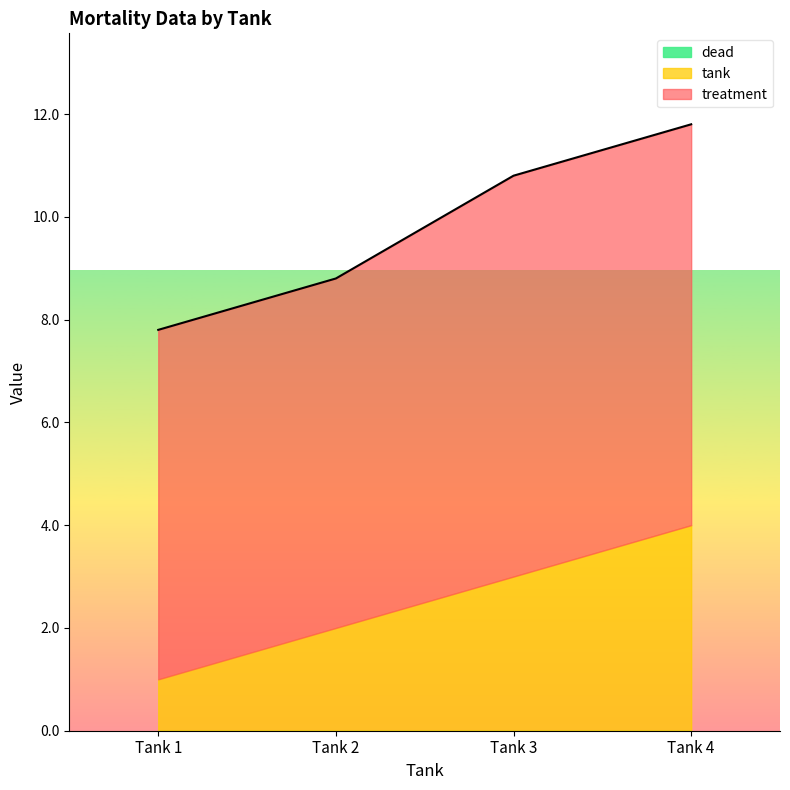

True or false: dead and tank intersect in this chart.

False